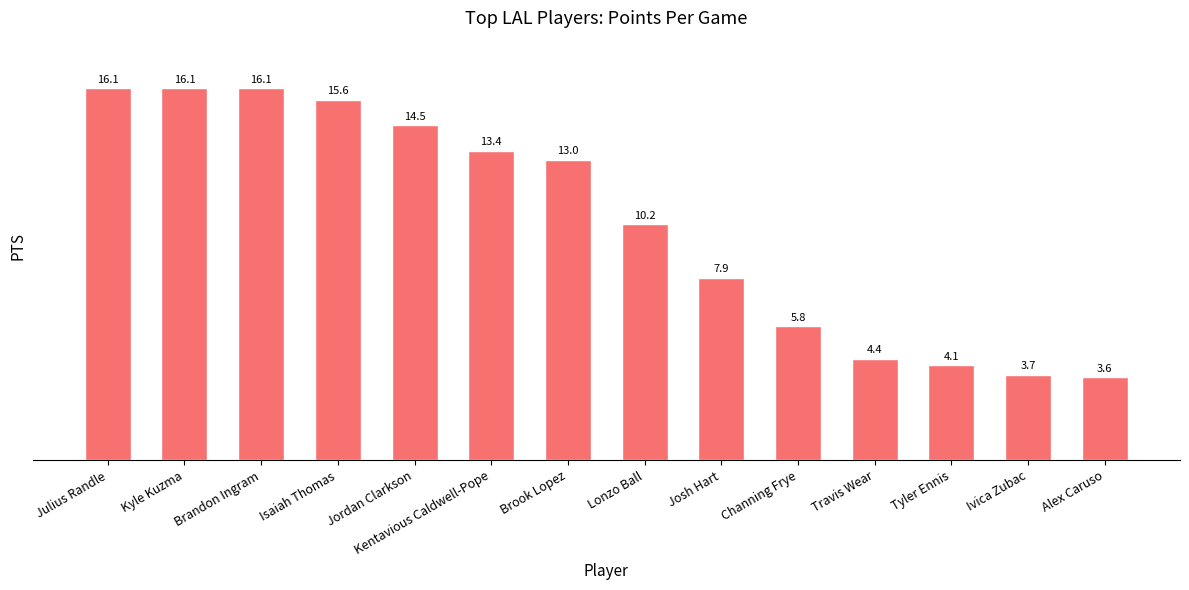

What is the average value?

10.3